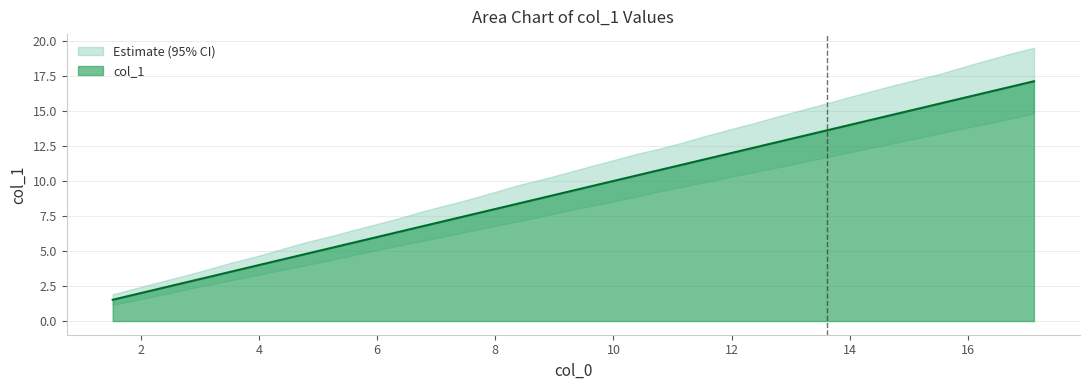

What is the minimum value for col_1?

1.5